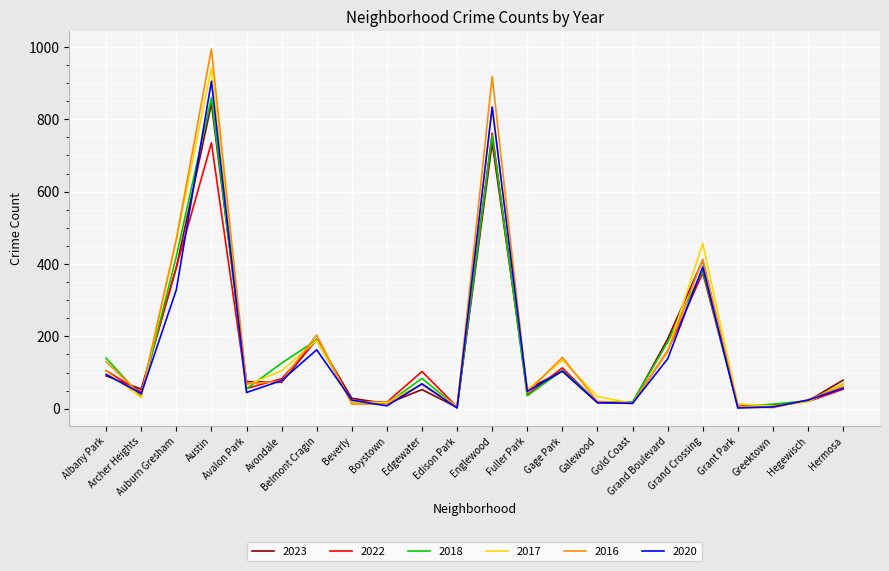

Where is 2020 nearest to the value 453?

Grand Crossing